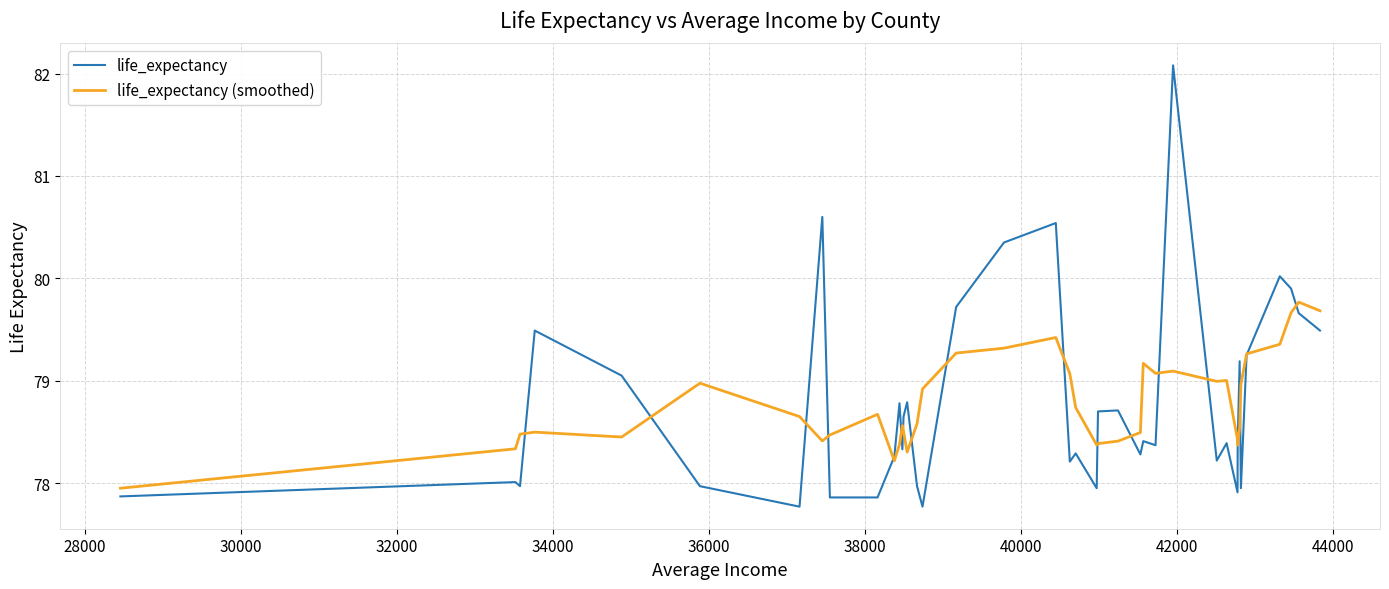

What is the lowest value of the life_expectancy series?

77.8